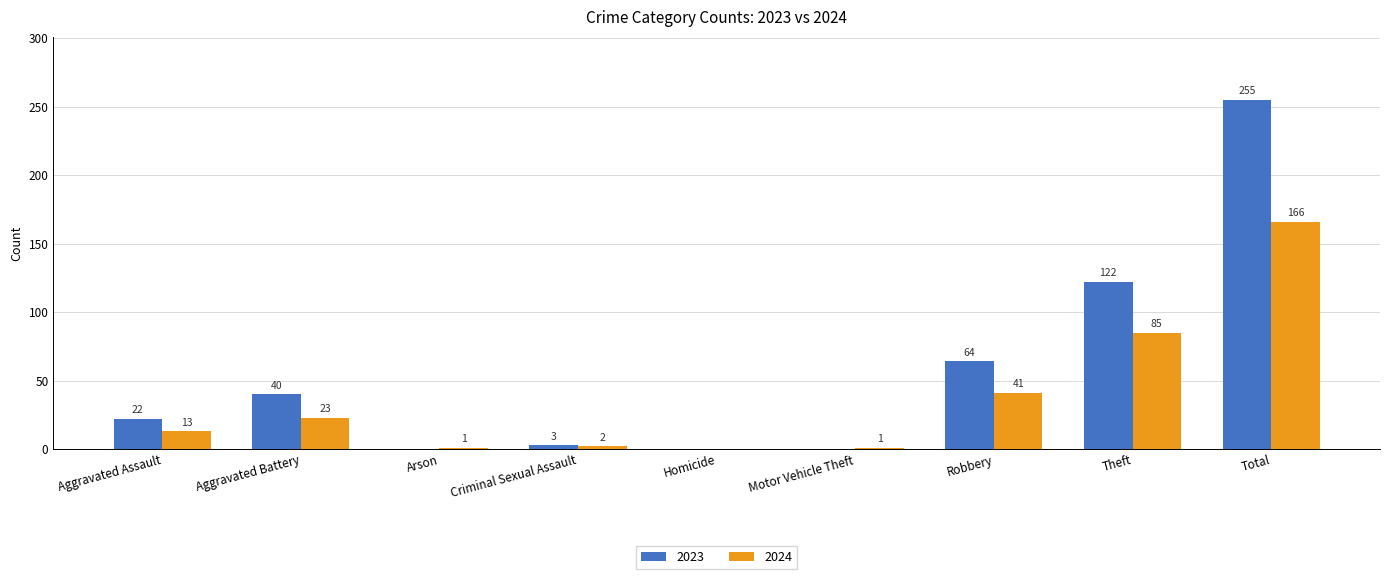

True or false: 2024 has a value of 111 at Total.

False